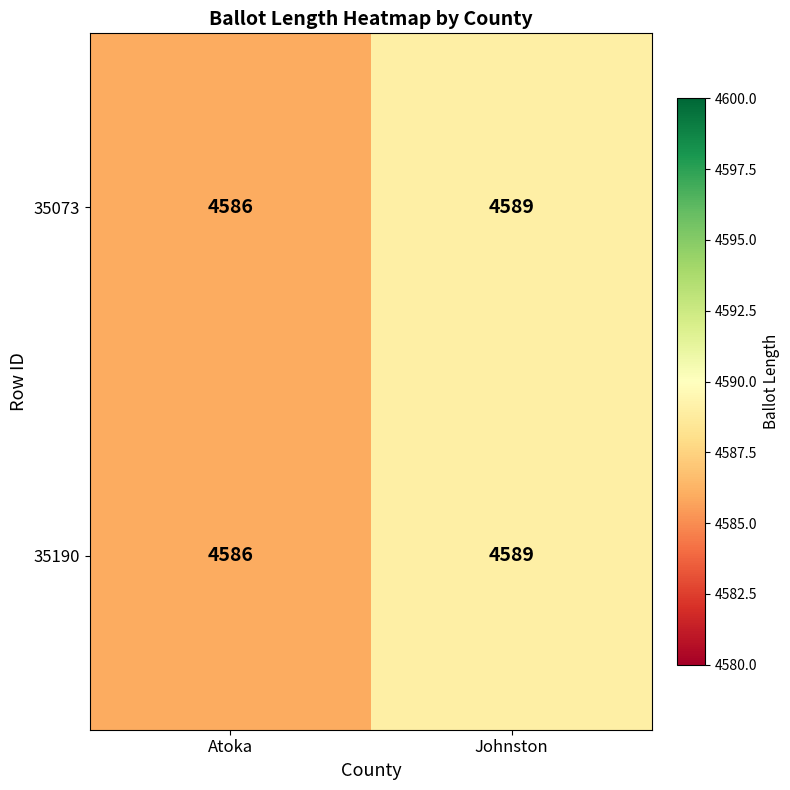

What is the difference between the 35190 values at Johnston and Atoka?

3